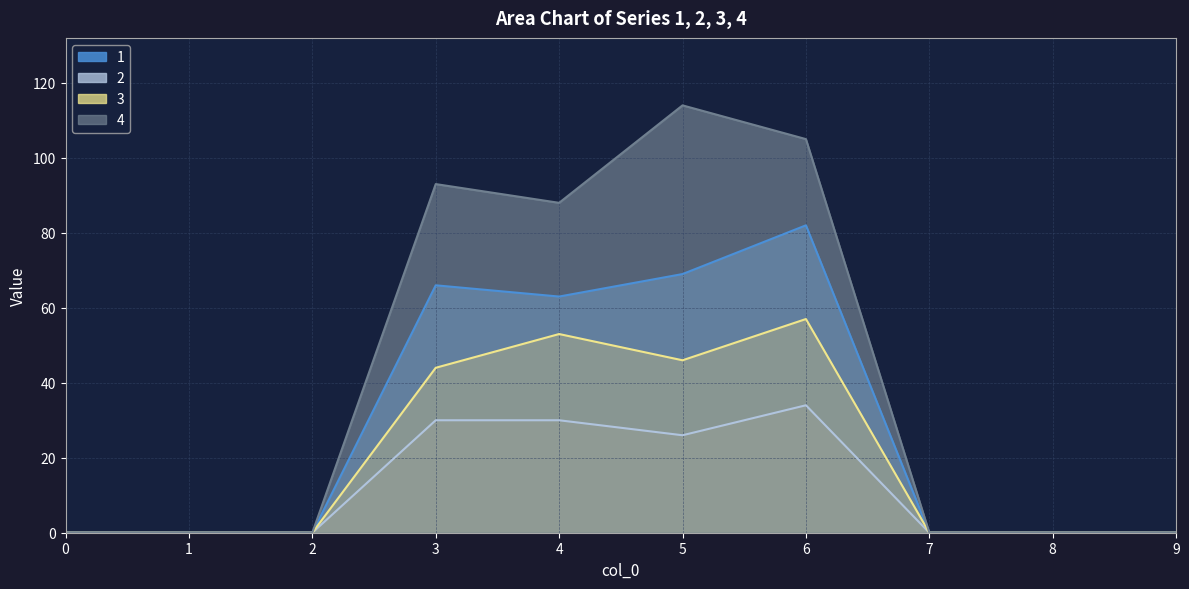

At which category is the sum across all series the highest?

6